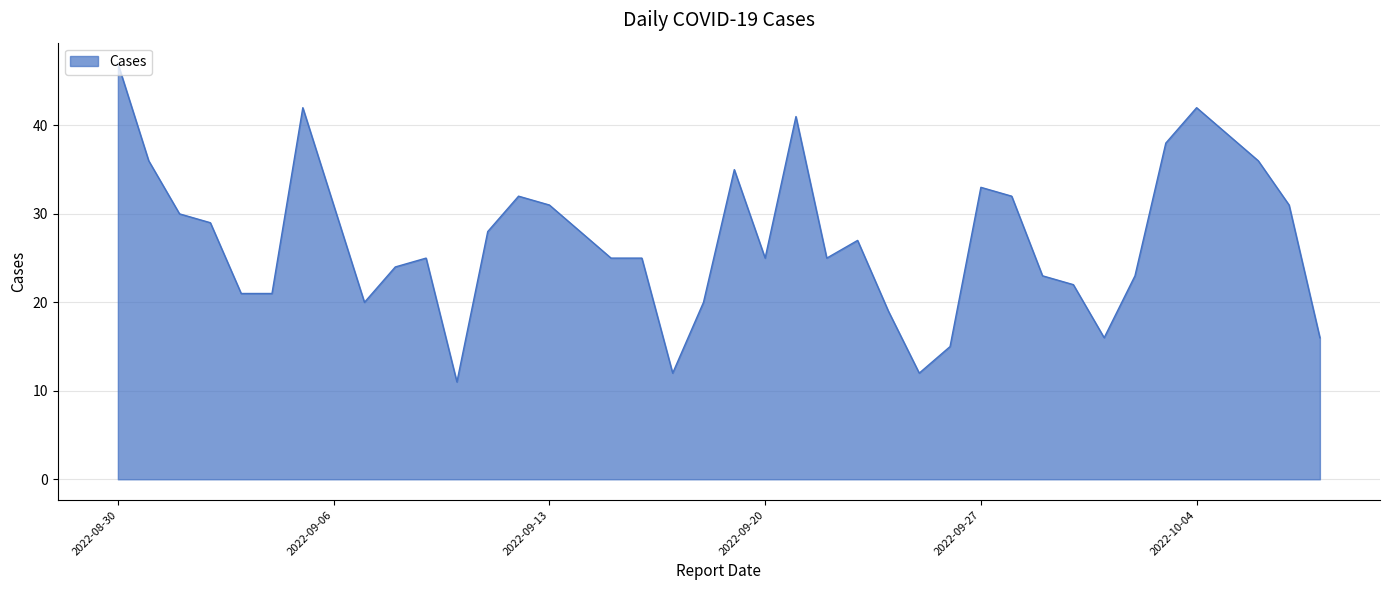

What is the difference between the maximum and minimum values?

36